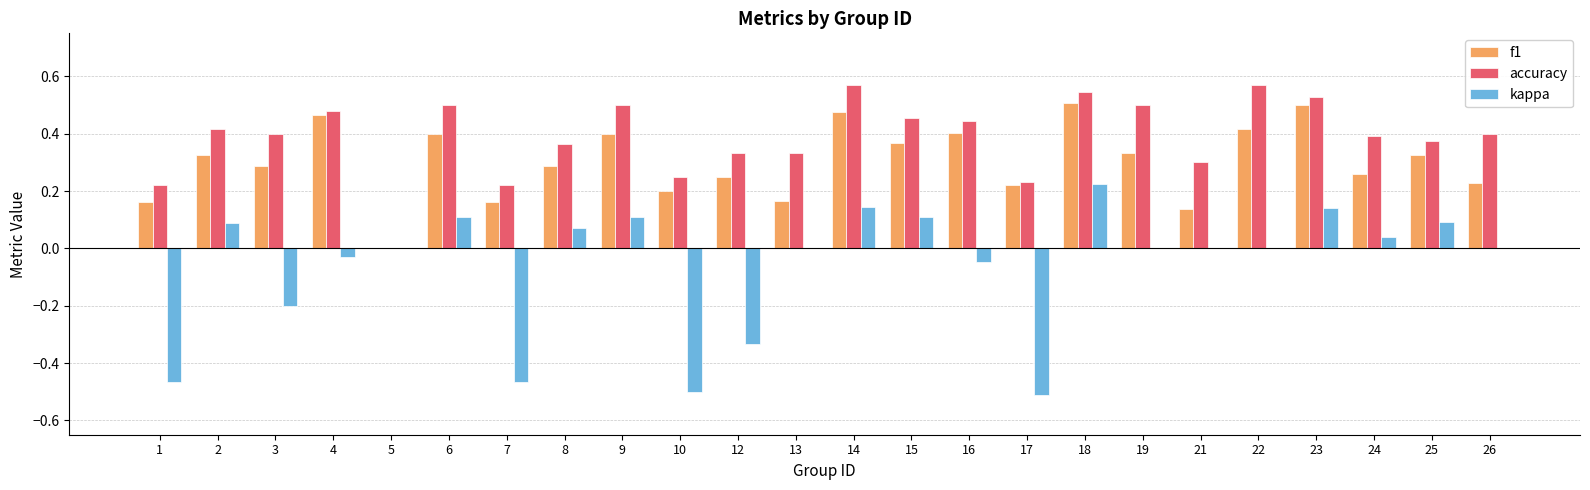

What is the spread (max minus min) of values at 7?

0.7